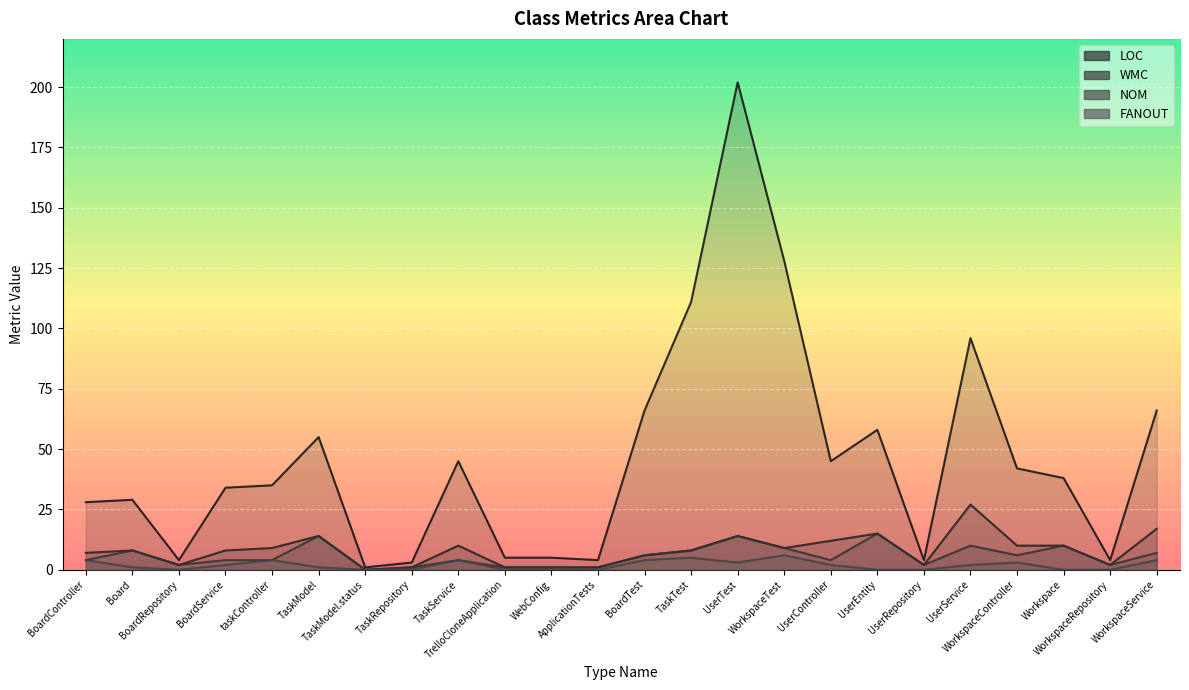

Which series has the widest spread of values?

LOC